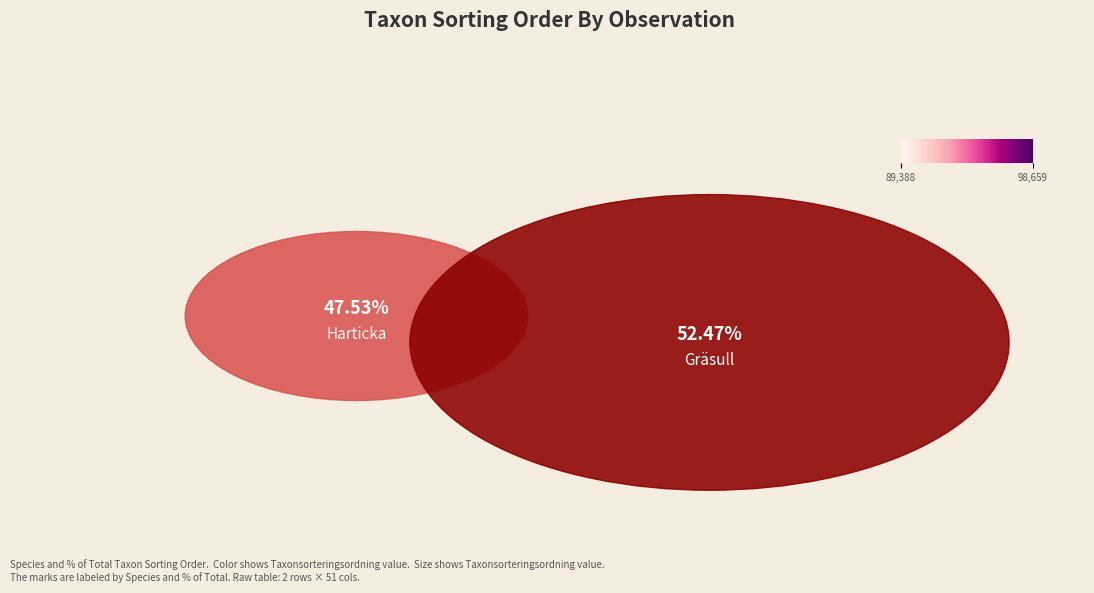

To the nearest percent, what is the average slice percentage?

50%